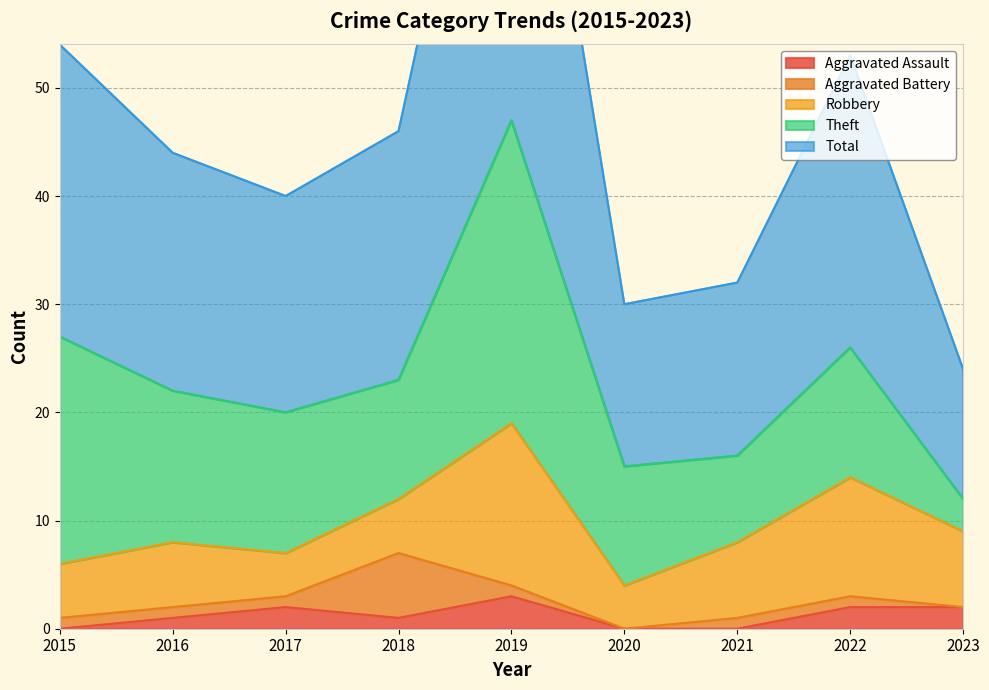

Where do Theft and Robbery first cross each other?

2022 and 2023